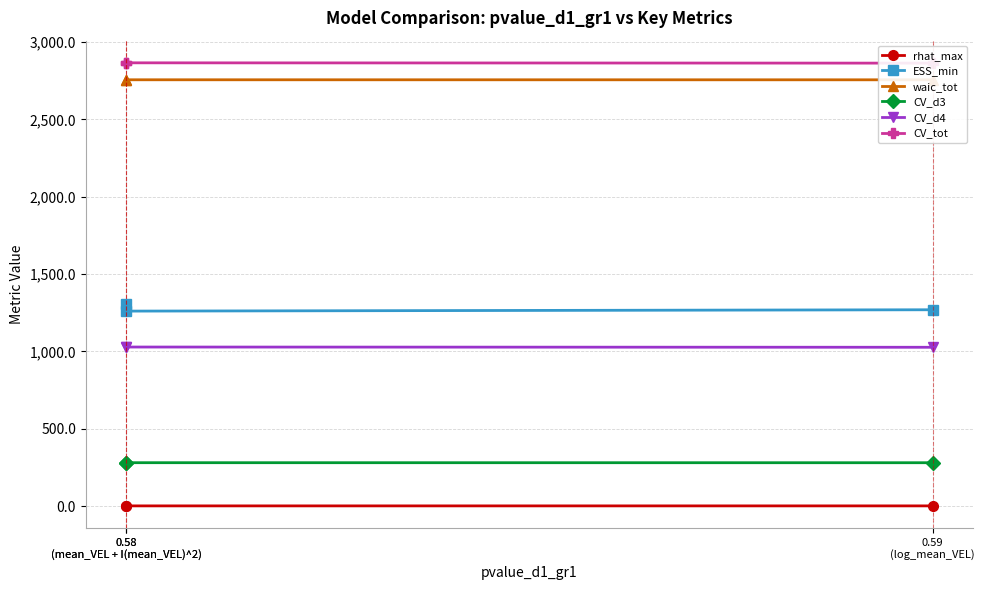

Which category has the lowest value across all series?

0.59
(log_mean_VEL)